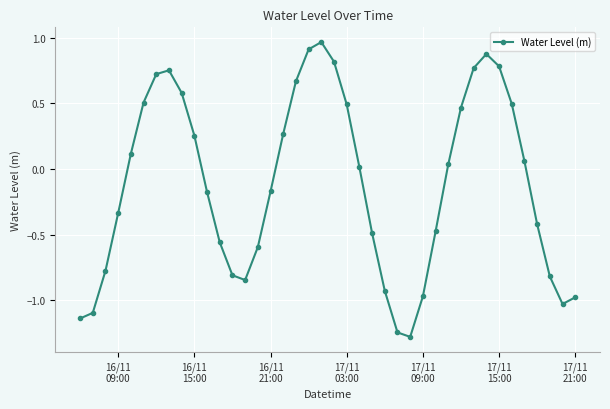

What is the value of the 9th point from the left?

0.6